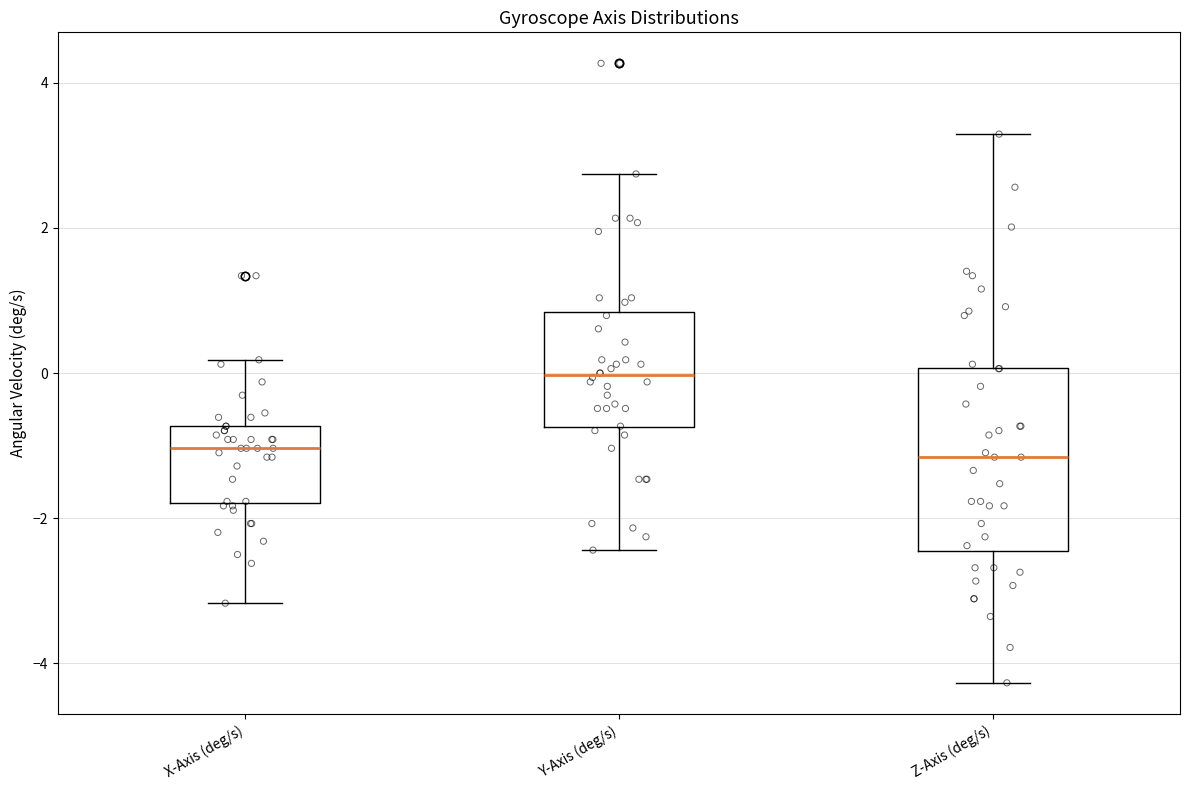

Reading left to right, read every box against the y-axis: the position of its median line, the range the box covers, and the ends of its whiskers. The values are not printed on the chart, so give them approximately, as read against the axis.

X-Axis (deg/s): median -1.0, box -1.8 to -0.8, whiskers -3.2 to 0.2
Y-Axis (deg/s): median 0.0, box -0.8 to 0.8, whiskers -2.4 to 2.8
Z-Axis (deg/s): median -1.2, box -2.4 to 0.0, whiskers -4.2 to 3.2